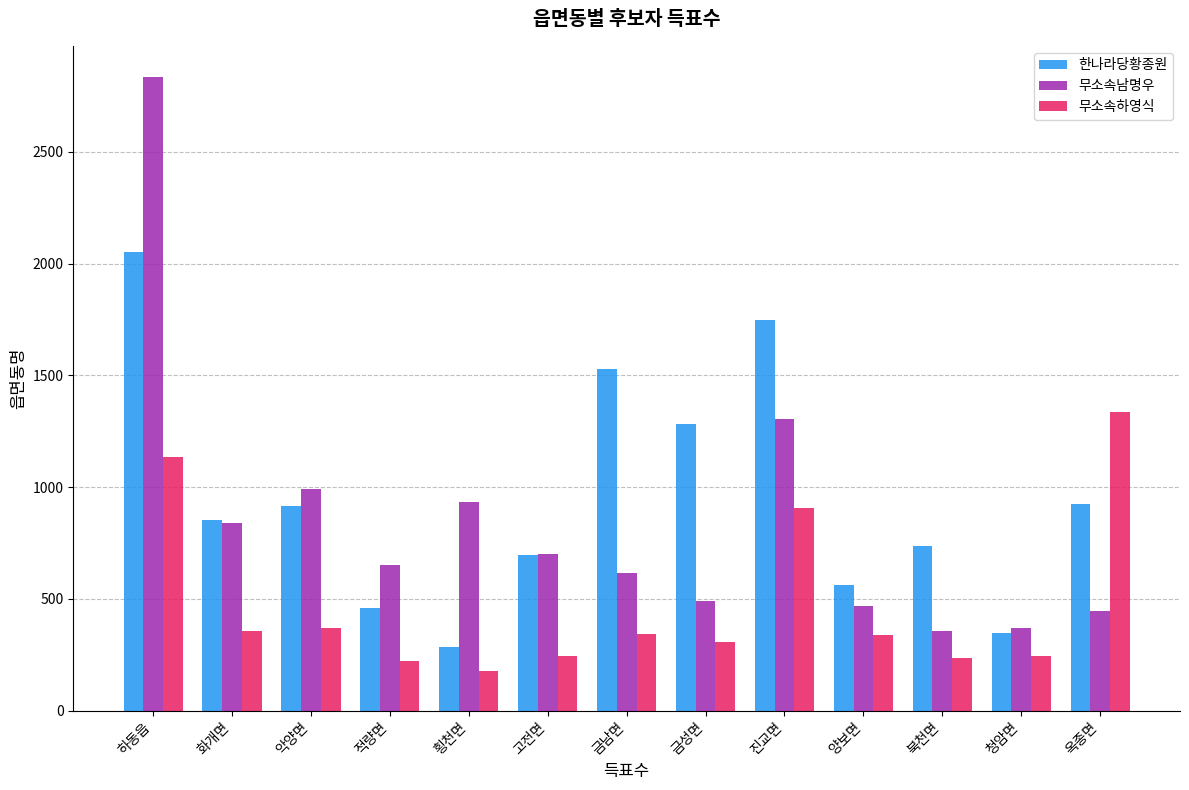

What is the approximate value of 무소속남명우 at 북천면?

357